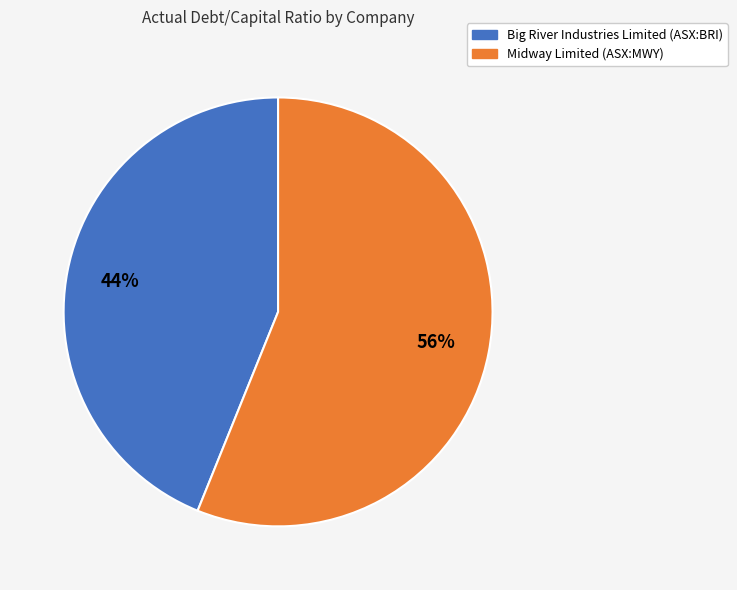

What is the largest slice in the pie chart?

Midway Limited (ASX:MWY)